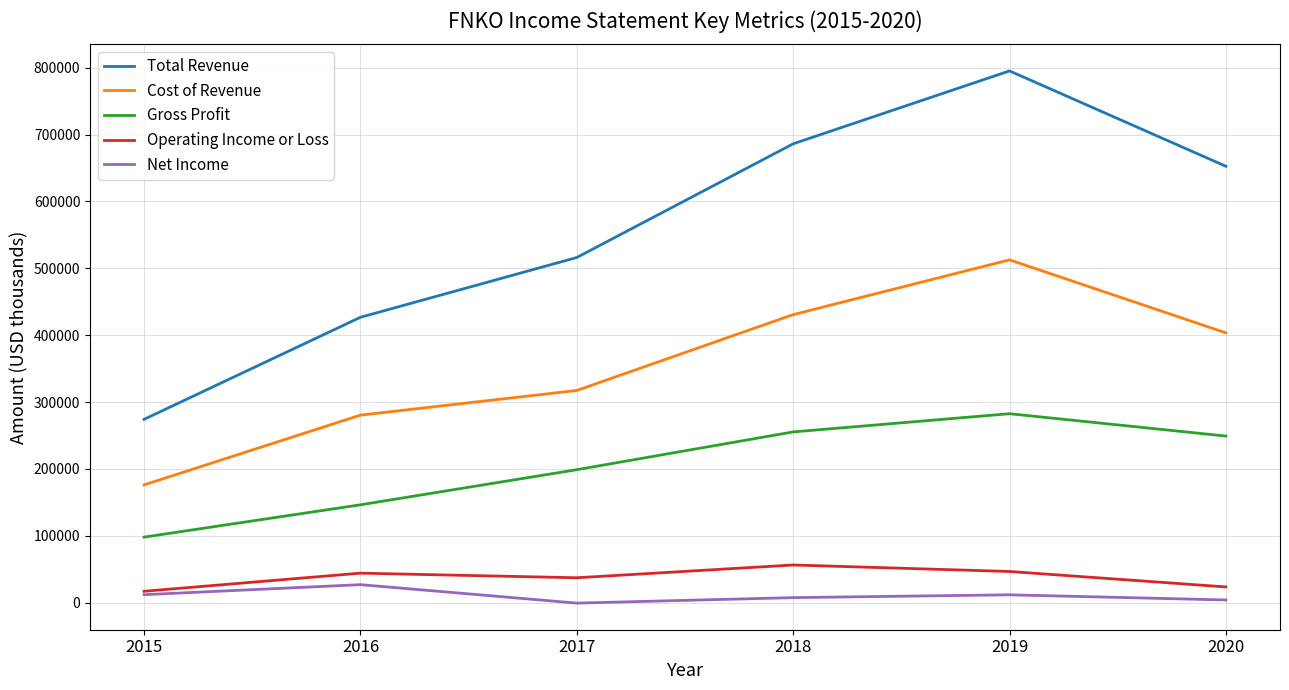

True or false: Total Revenue and Gross Profit intersect in this chart.

False